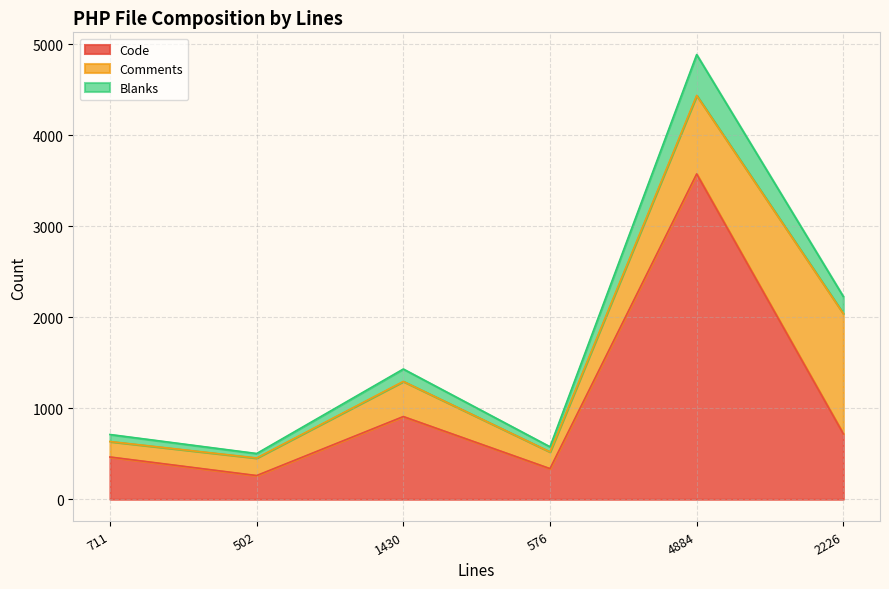

What is the smallest value displayed?

260